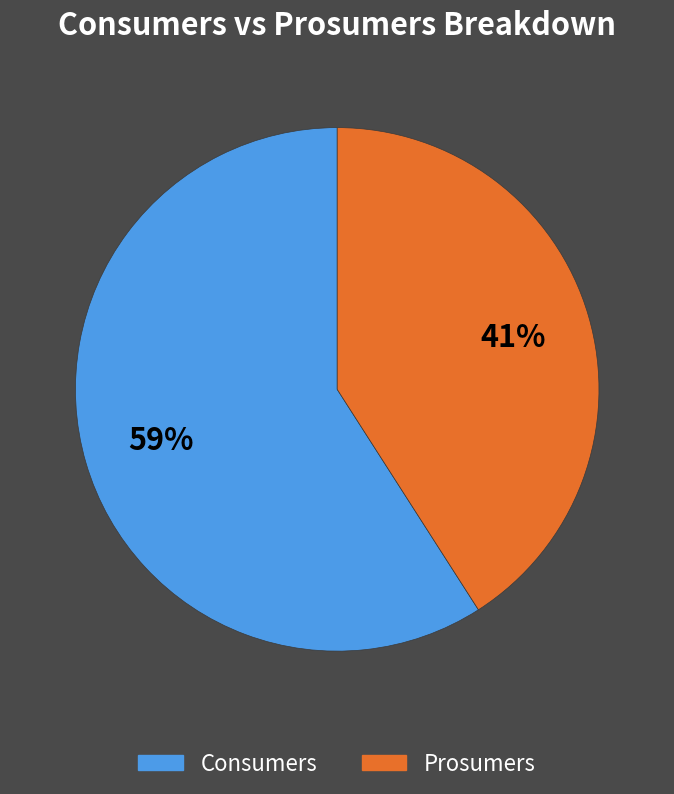

To the nearest percent, what is the average slice percentage?

50%